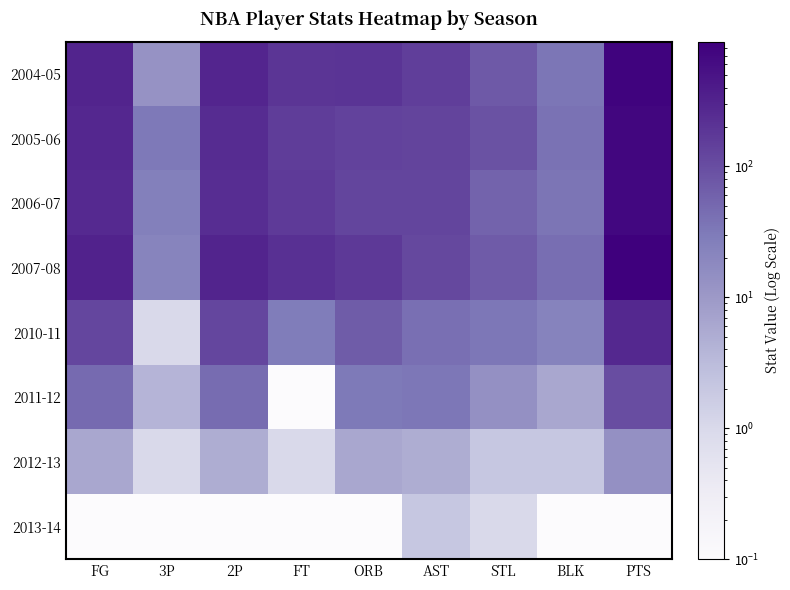

What is the difference between the highest and lowest values at AST?

149.0